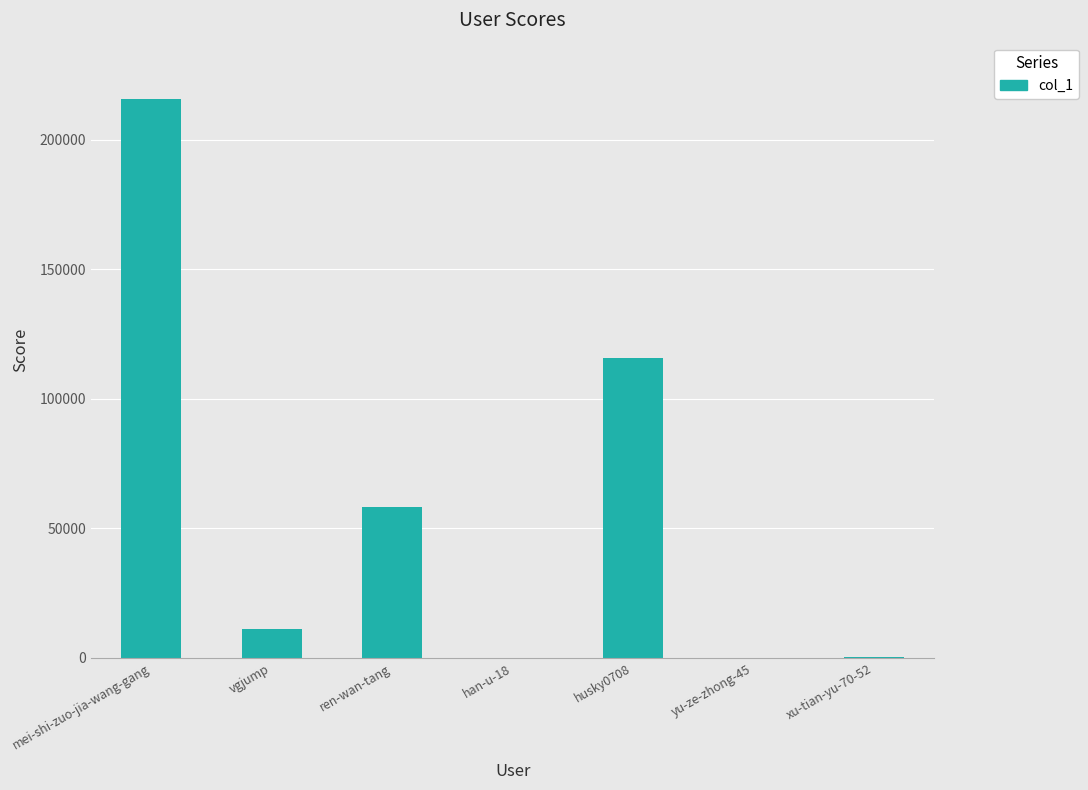

What is the sum of all values?

401597